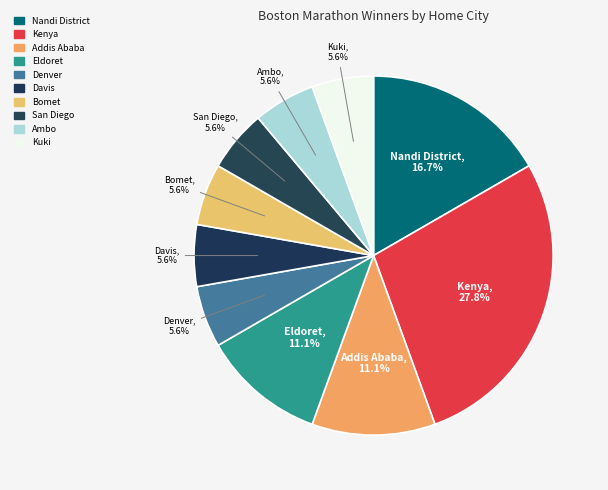

To the nearest percent, what portion does Addis Ababa represent?

11%